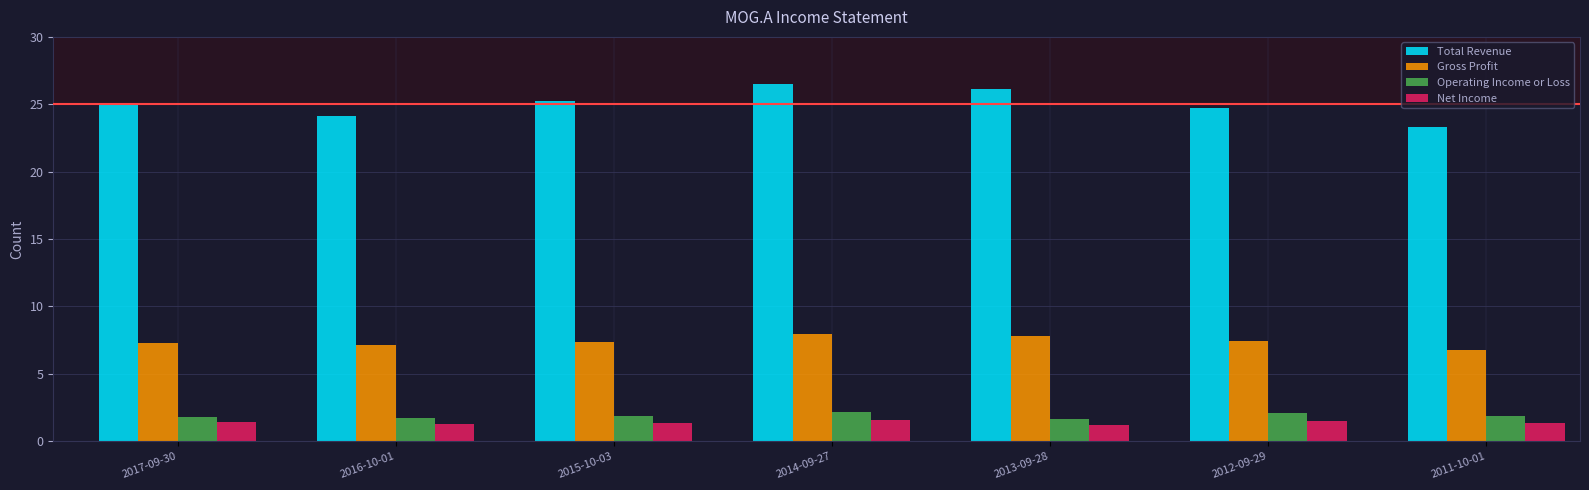

What is the smallest value displayed?

1.2